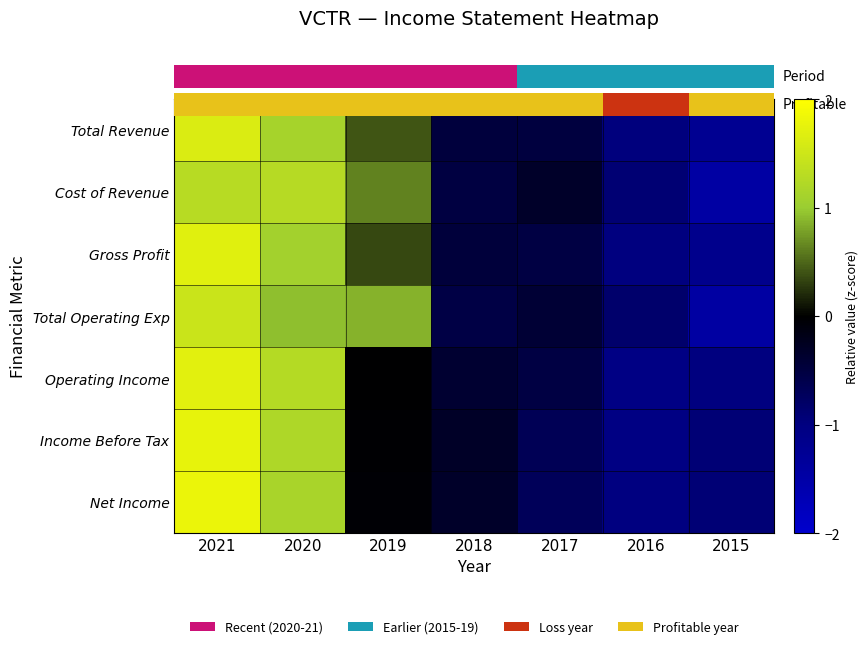

At how many categories does at least one series exceed 1?

2